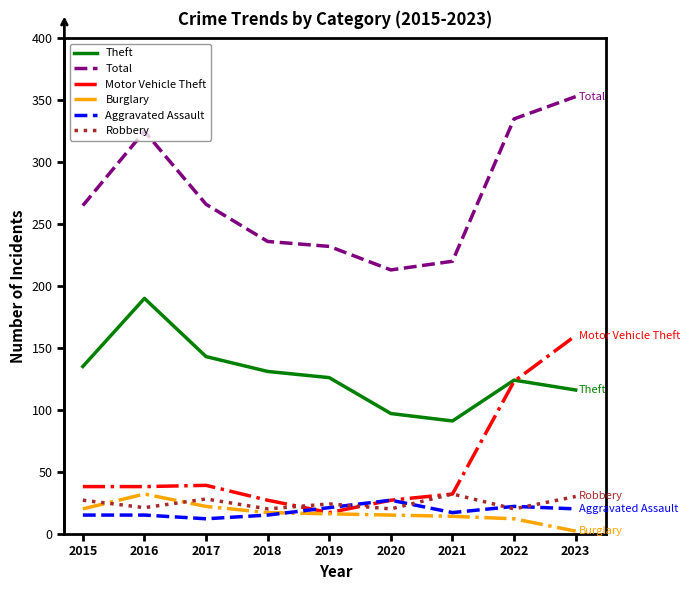

At which category does the chart reach its minimum across all series?

2023